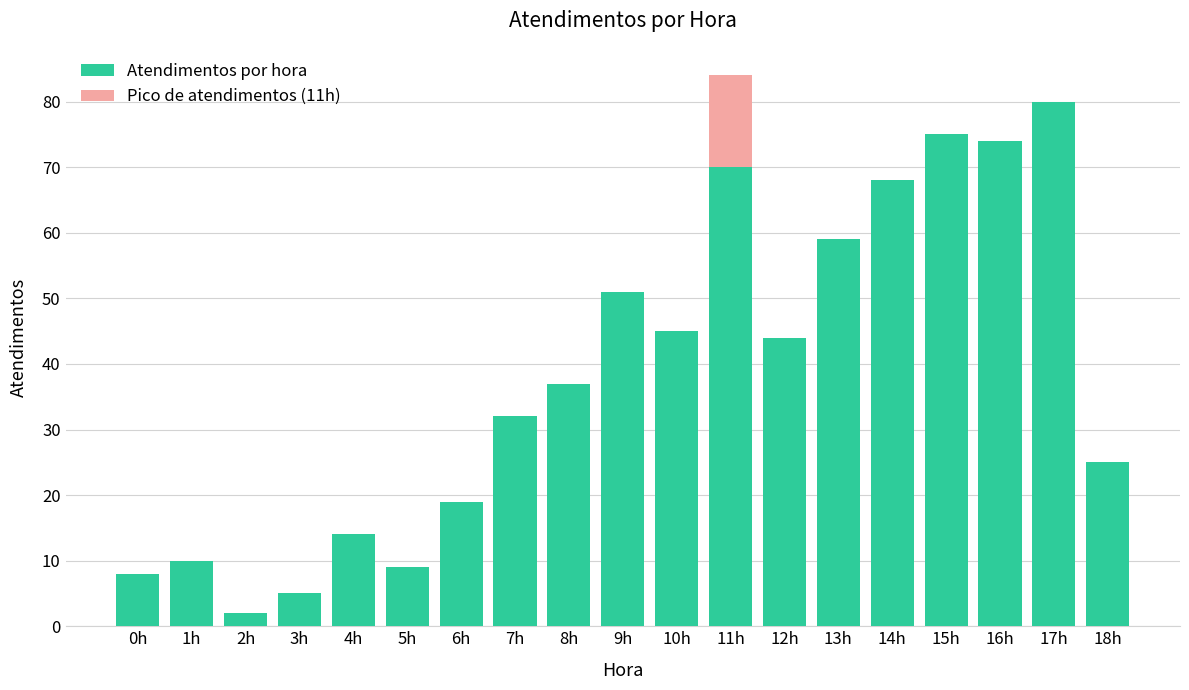

Rank the categories by value from lowest to highest.

2h, 3h, 0h, 5h, 1h, 4h, 6h, 18h, 7h, 8h, 12h, 10h, 9h, 13h, 14h, 16h, 15h, 17h, 11h